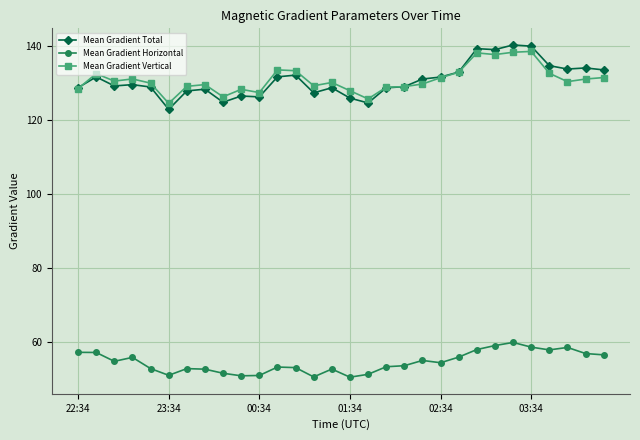

What is the minimum value for Mean Gradient Total?

122.9